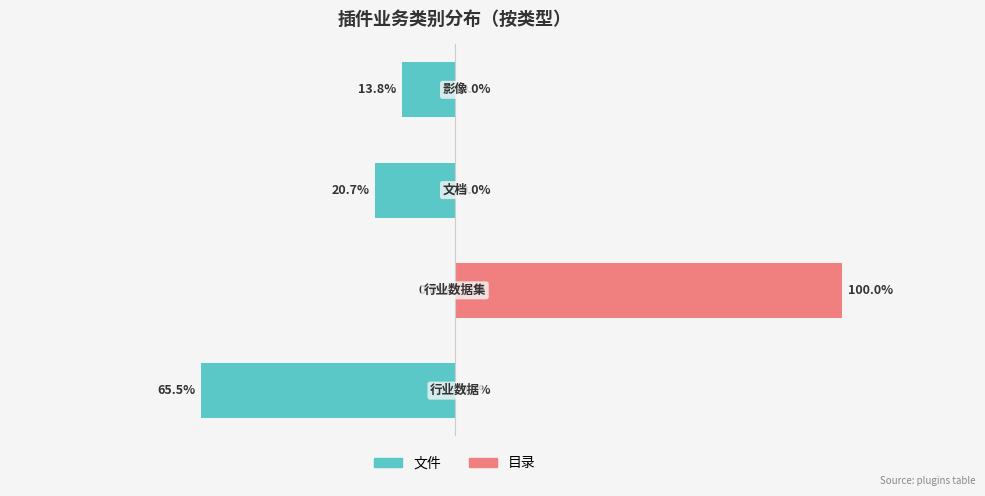

Reading right to left, extract all data points from this chart.

文件: 3=-13.8	2=-20.7	1=0.0	0=-65.5
目录: 3=0.0	2=0.0	1=100.0	0=0.0